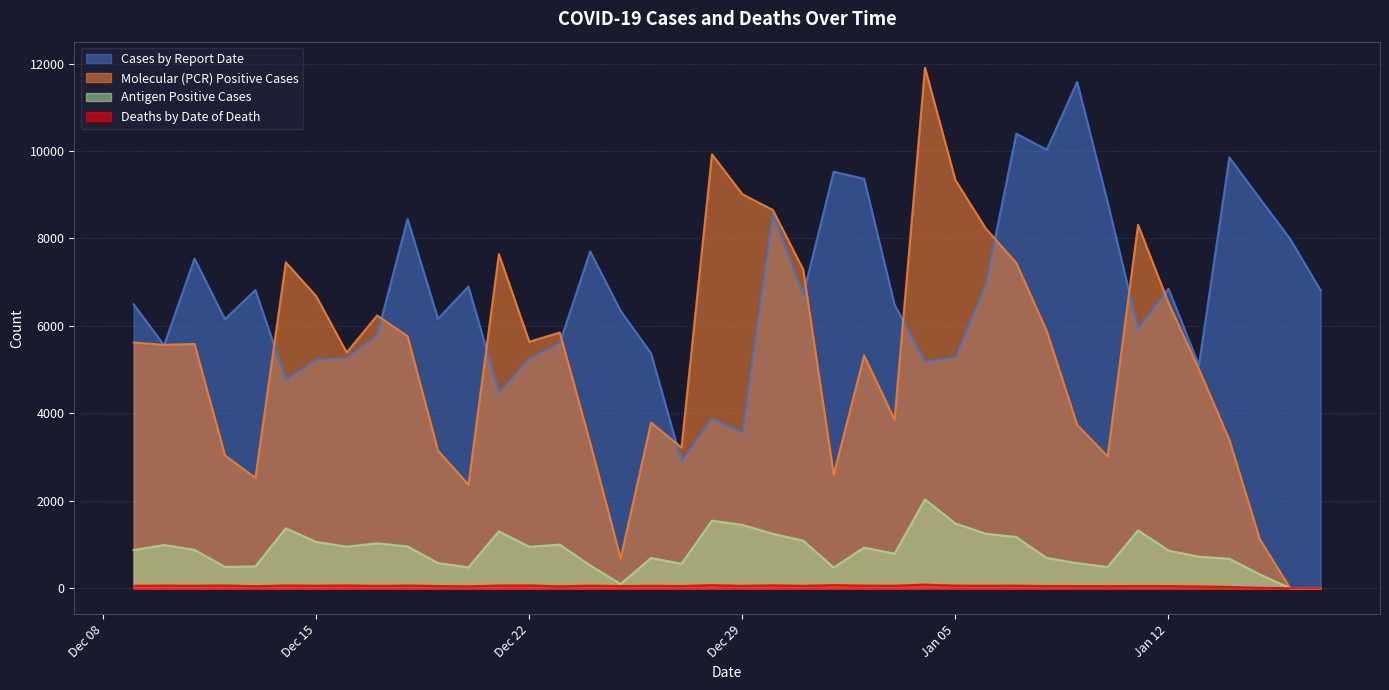

What is the difference between the maximum and minimum values in the Deaths by Date of Death series?

82